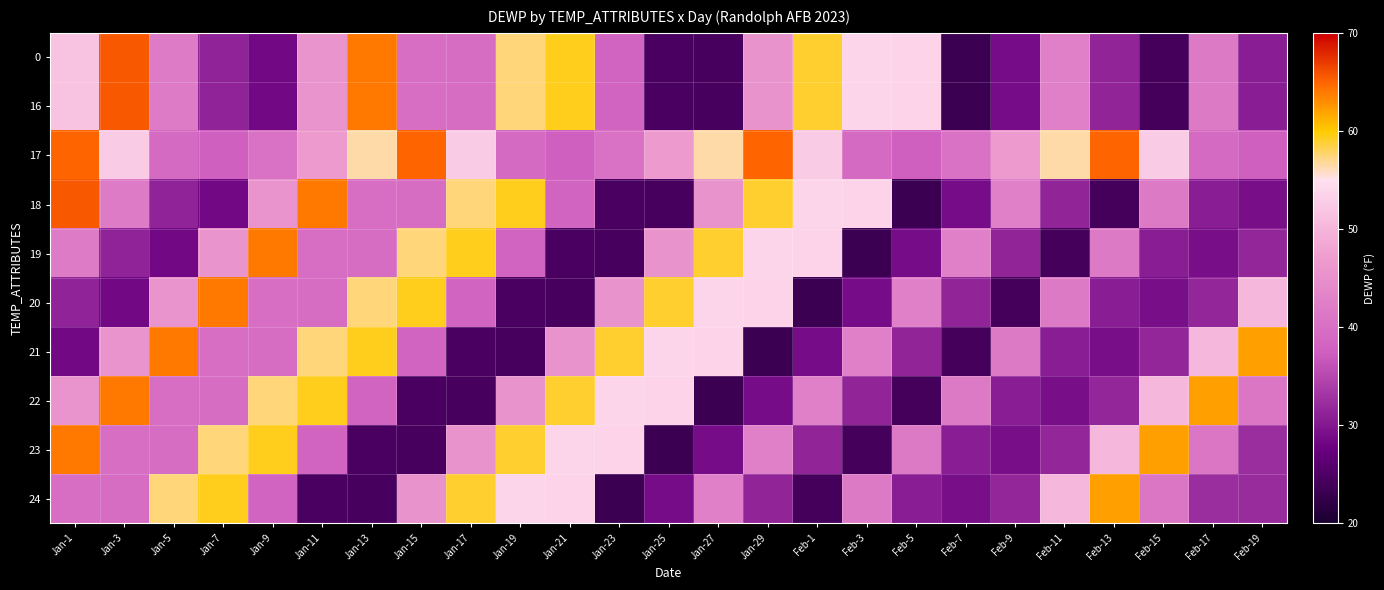

At Feb-5, list the series in order from smallest to largest.

18, 22, 19, 24, 21, 17, 23, 20, 0, 16